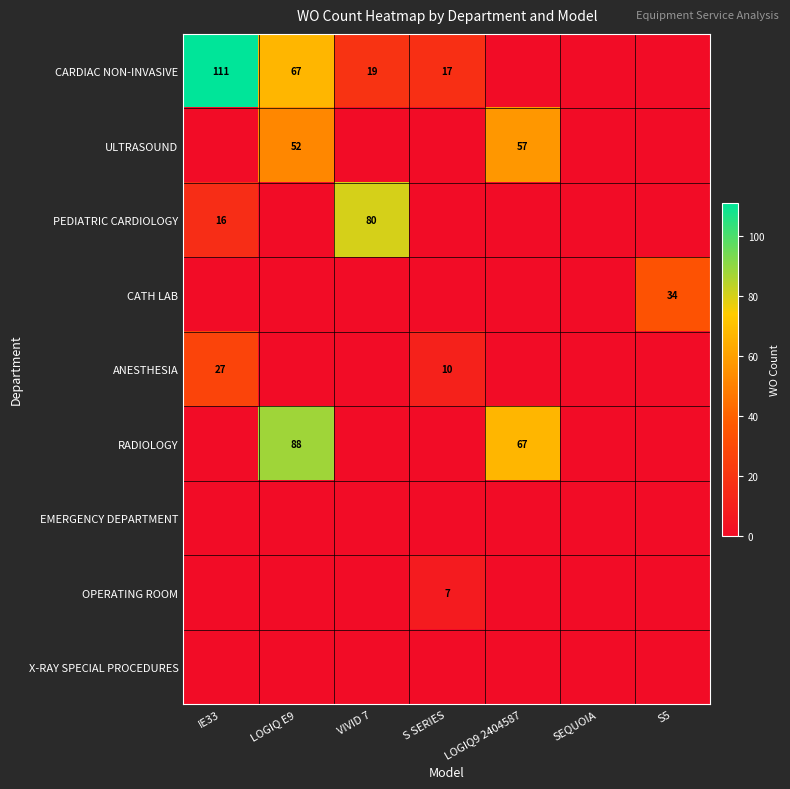

Between S SERIES and IE33, which is larger?

IE33